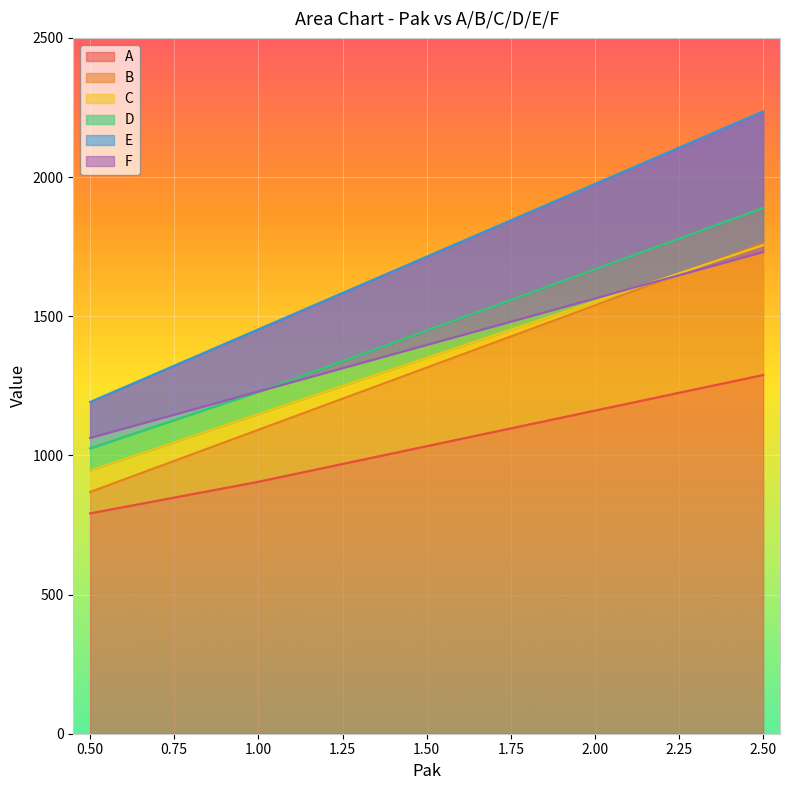

What is the value of the E point at the 1st from the left?

1191.9